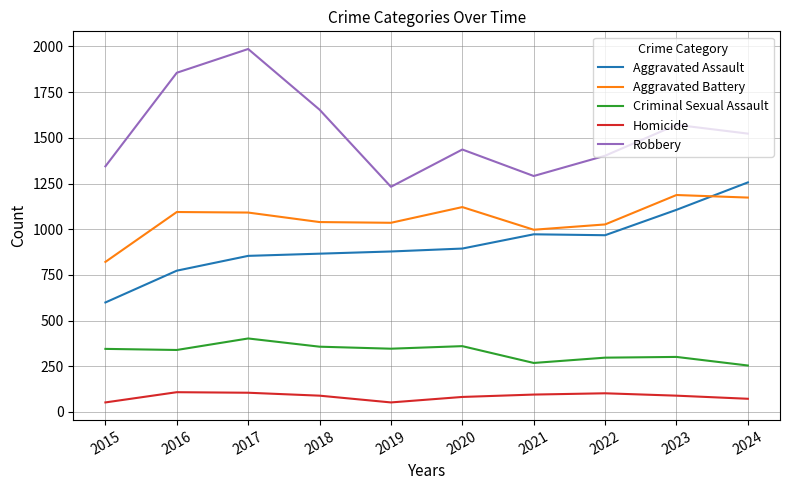

True or false: Homicide and Criminal Sexual Assault cross at least once.

False